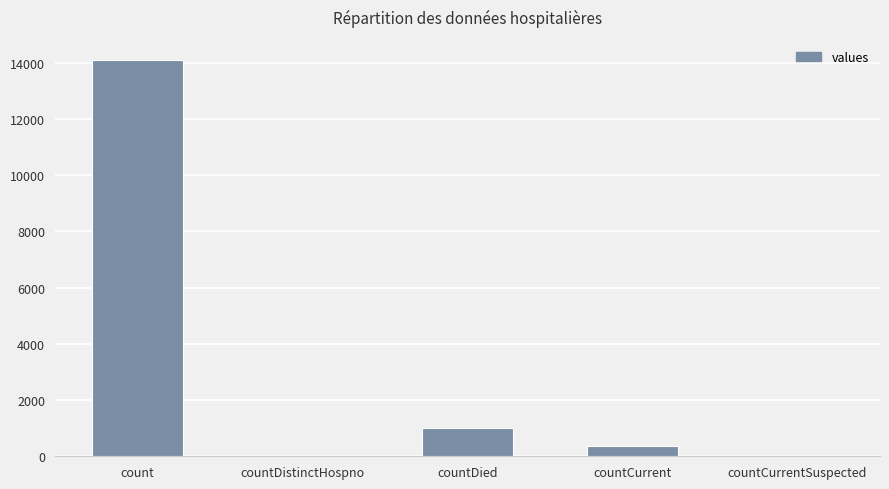

Between countCurrent and countDistinctHospno, which is larger?

countCurrent